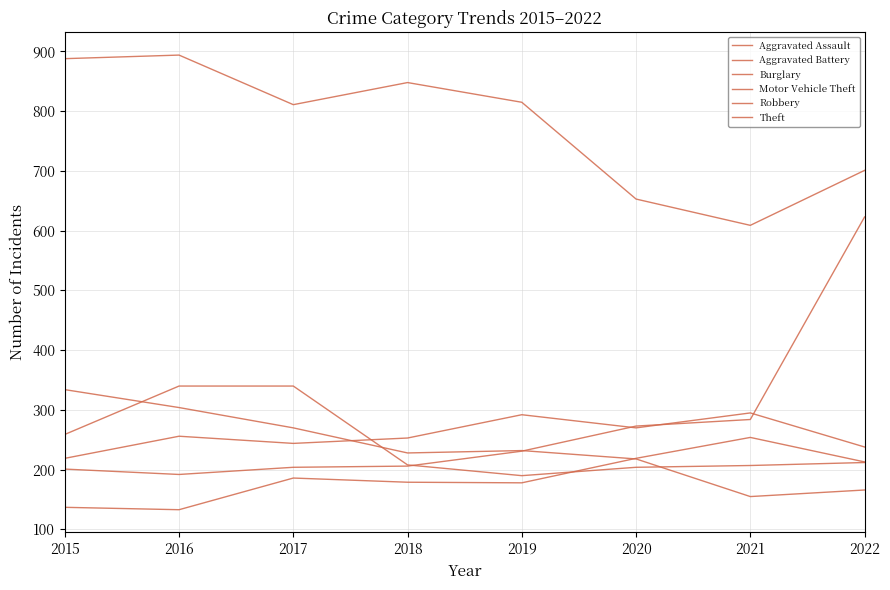

List the labels in order of Aggravated Battery value, largest first.

2021, 2019, 2020, 2016, 2018, 2017, 2022, 2015